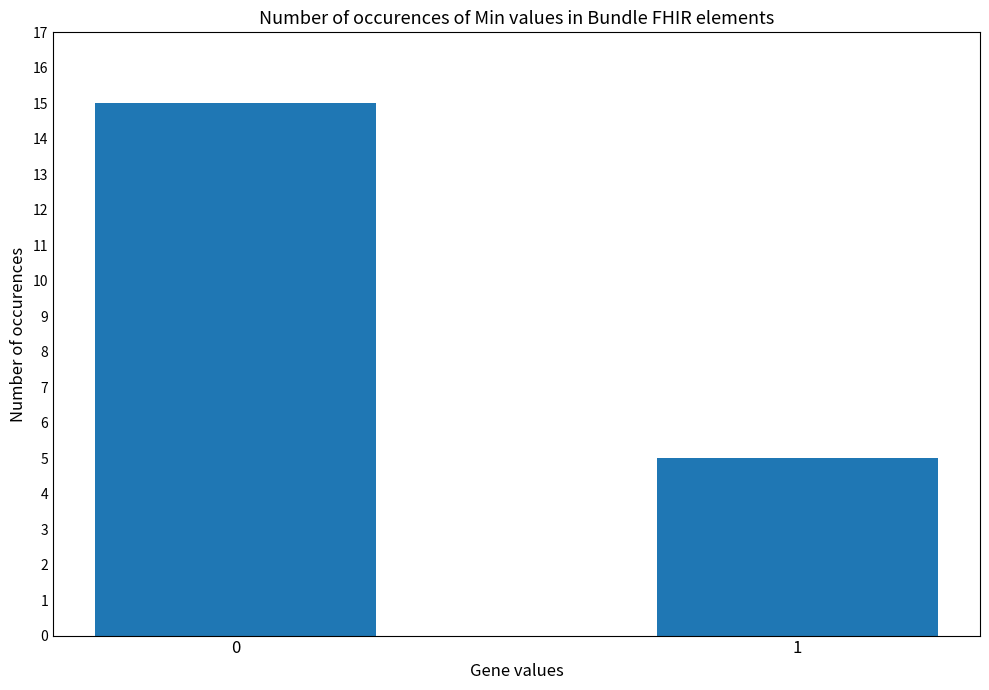

What is the smallest value displayed?

5